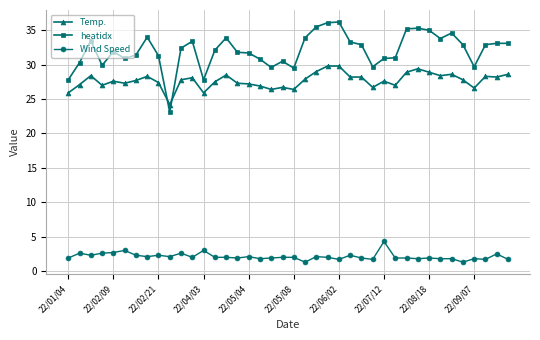

Does the chart display data point markers on the line(s)?

Yes